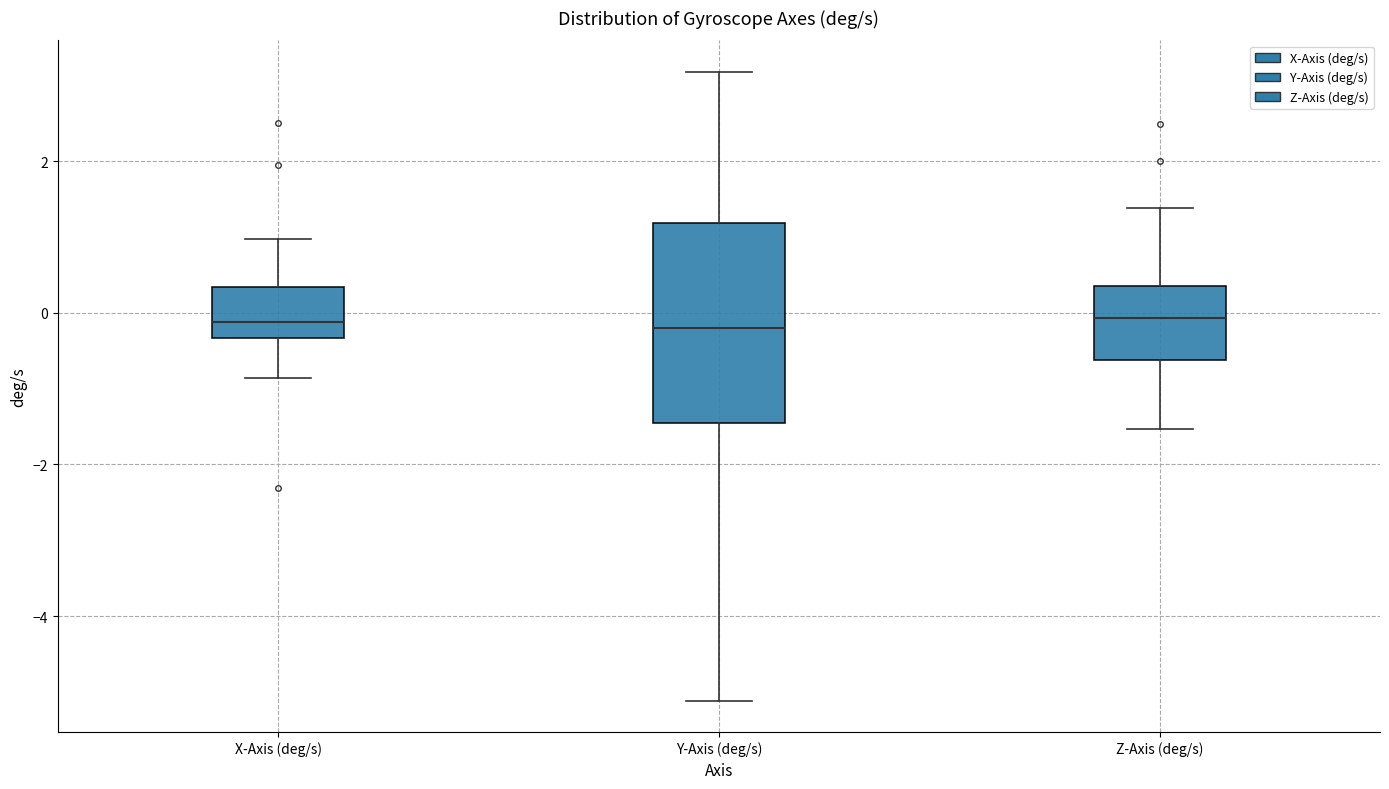

Reading left to right, read every box against the y-axis: the position of its median line, the range the box covers, and the ends of its whiskers. The values are not printed on the chart, so give them approximately, as read against the axis.

X-Axis (deg/s): median -0.2, box -0.4 to 0.4, whiskers -0.8 to 1.0
Y-Axis (deg/s): median -0.2, box -1.4 to 1.2, whiskers -5.2 to 3.2
Z-Axis (deg/s): median 0.0, box -0.6 to 0.4, whiskers -1.6 to 1.4